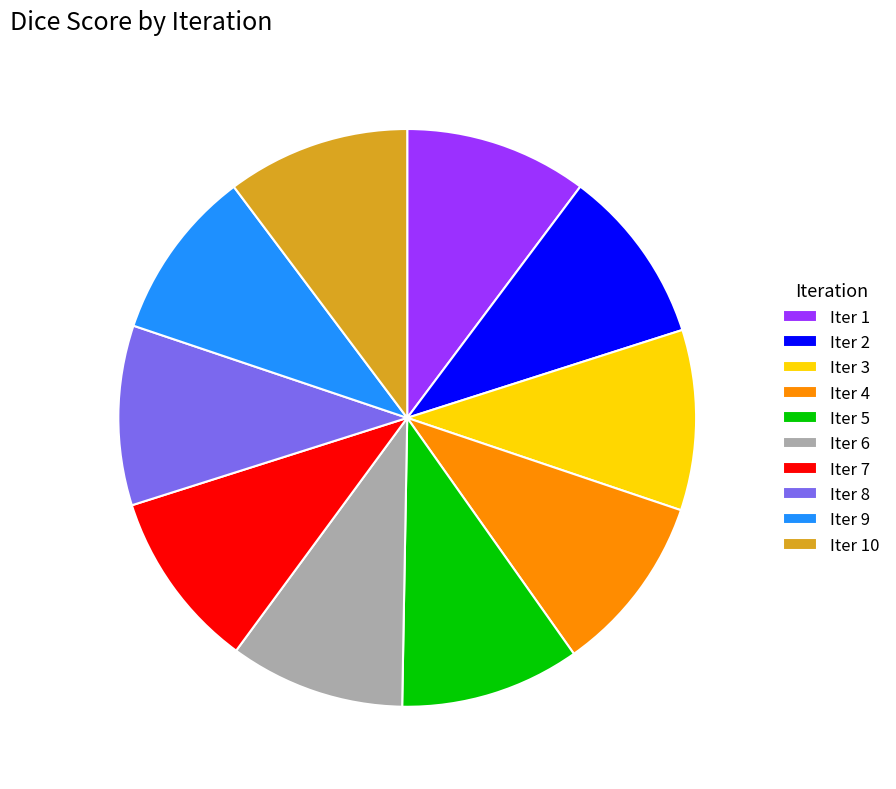

The Iter 8 slice represents 22% of the pie. True or false?

False